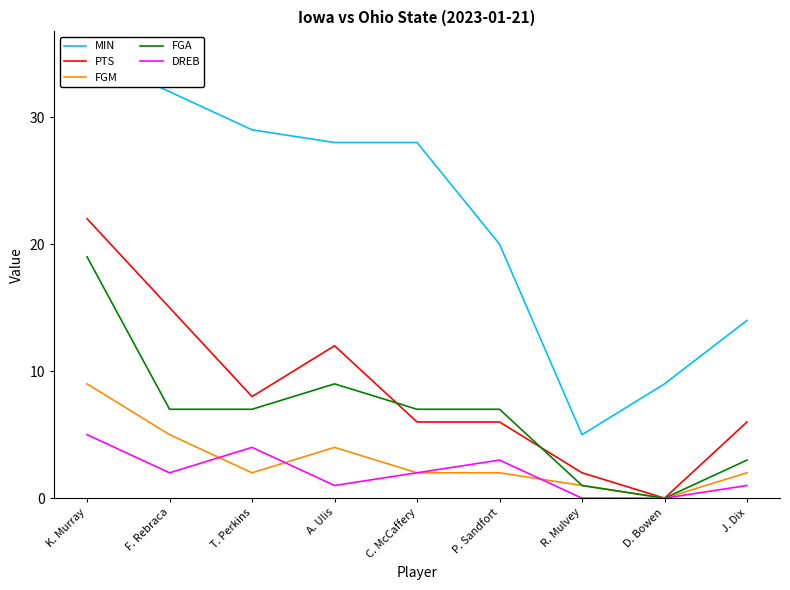

What is the sum of the DREB values at K. Murray and R. Mulvey?

5